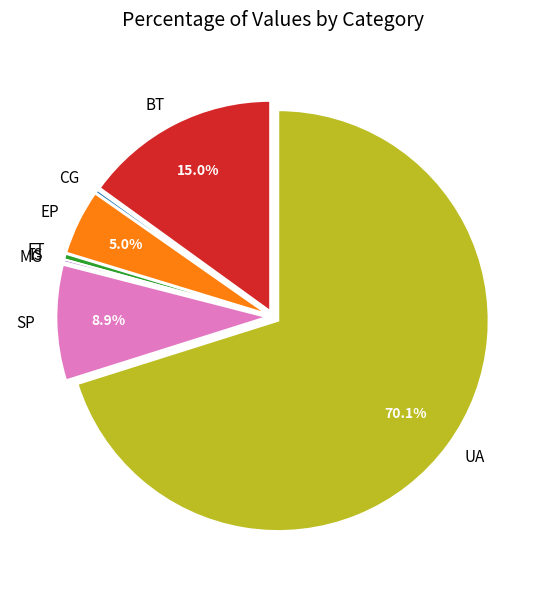

Does UA represent more than half of the total?

Yes